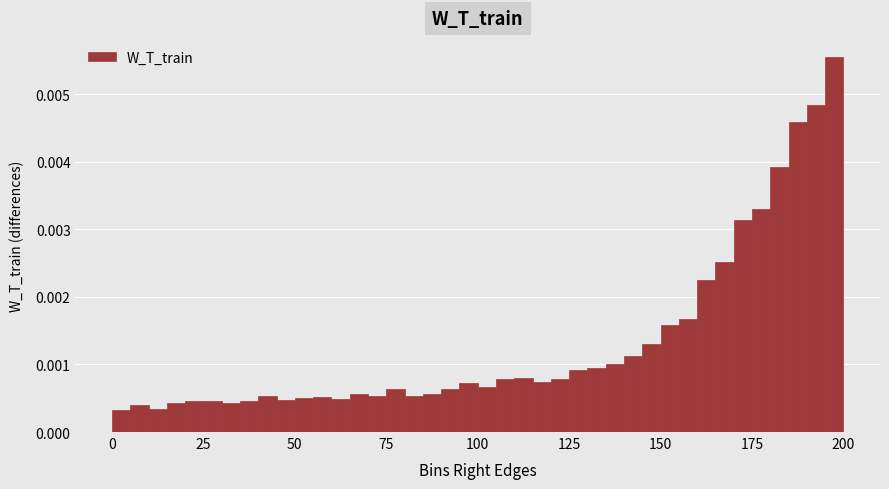

Around what value on the x-axis is the tallest bar? Give the approximate position of its centre, as read against the axis.

200